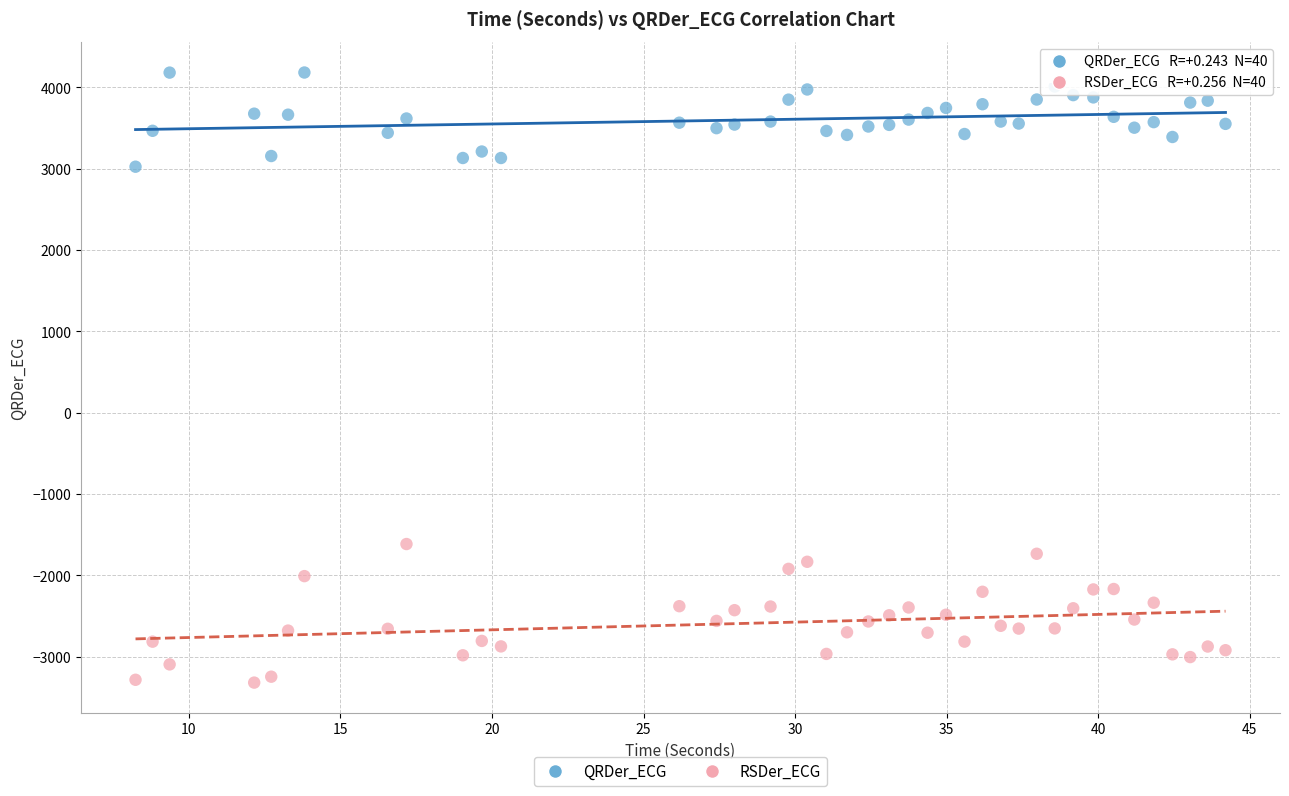

What are all the series names shown in the legend?

QRDer_ECG, RSDer_ECG